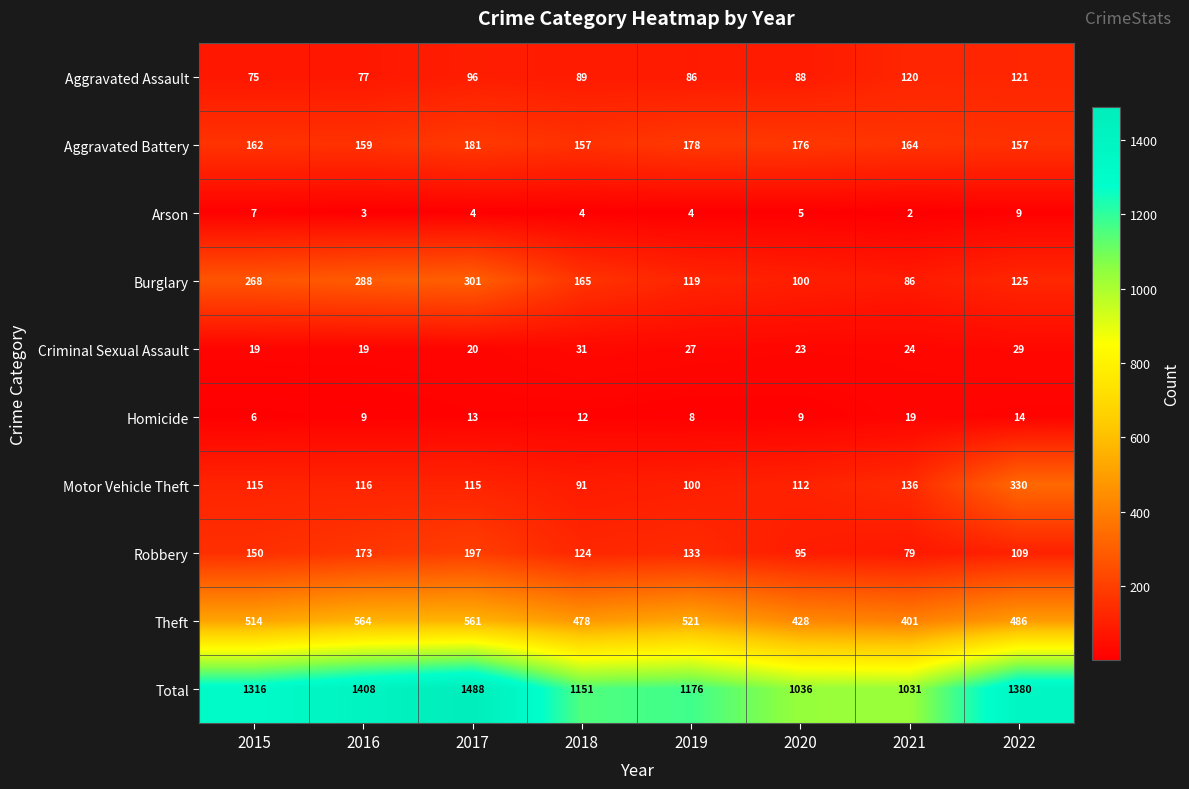

What is the difference between the Robbery values at 2019 and 2022?

24